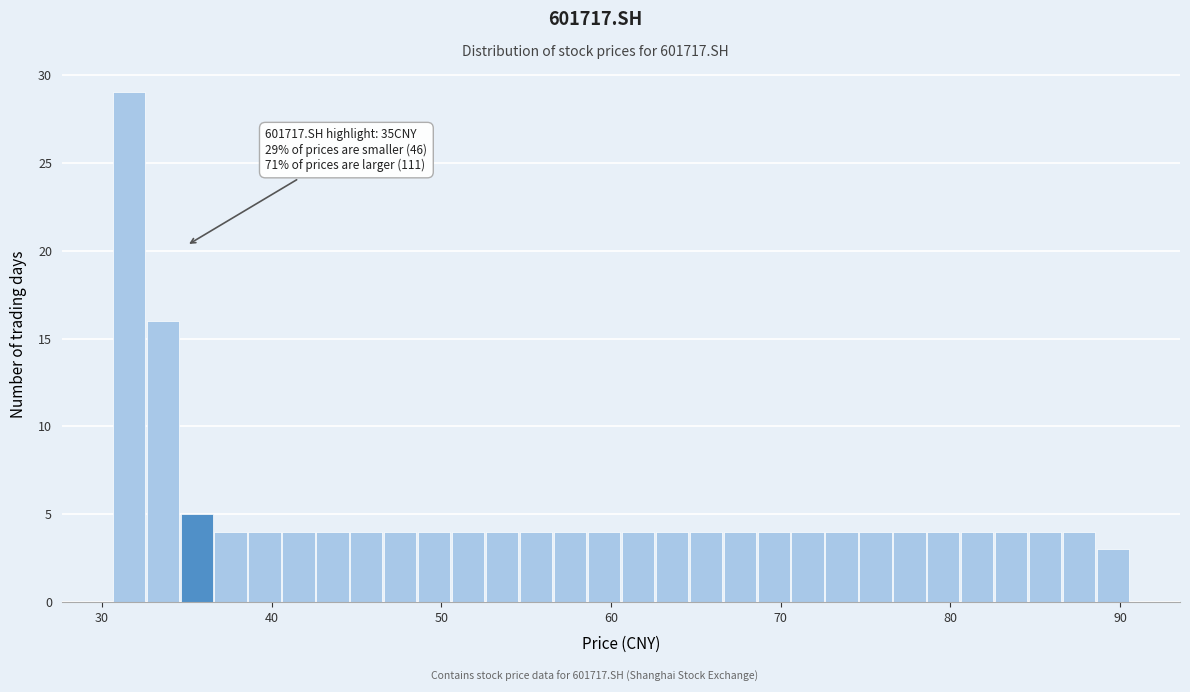

Read against the x-axis, roughly where is the centre of the tallest bar?

32